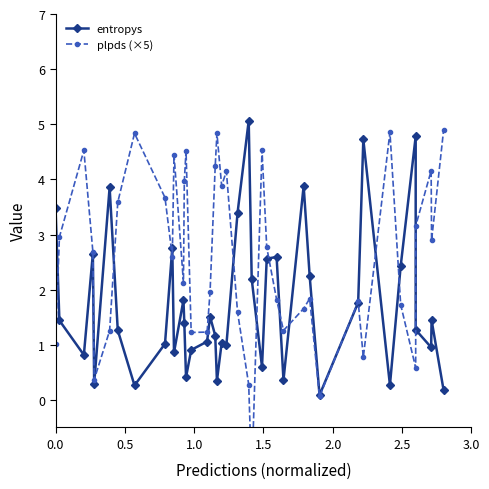

True or false: entropys has a value of 0.5 at 2.0.

False